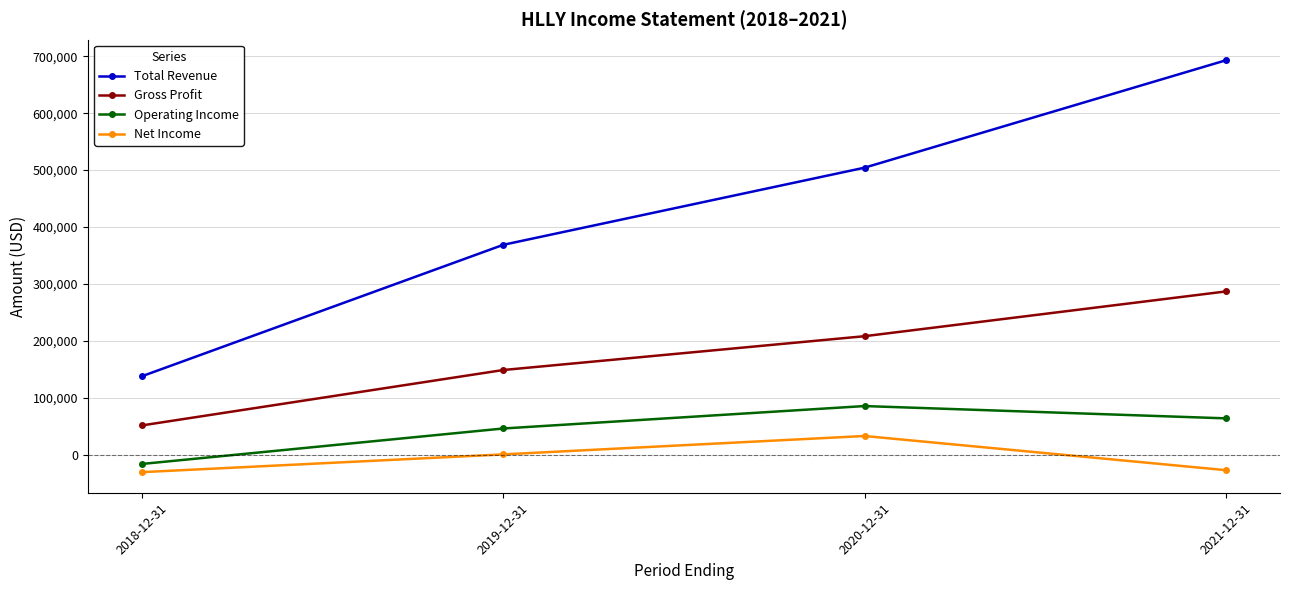

Is the value of Net Income at 2019-12-31 greater than the value of Total Revenue at 2018-12-31?

No